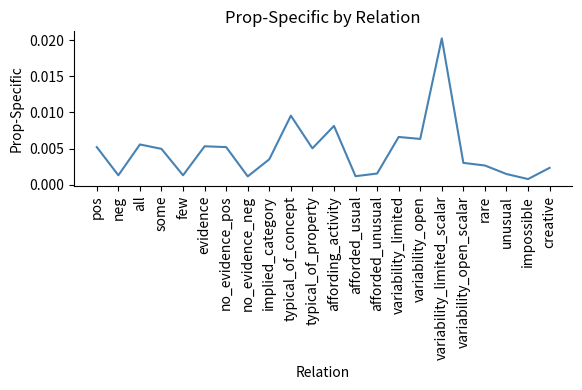

Which label corresponds to the largest value in the chart?

variability_limited_scalar